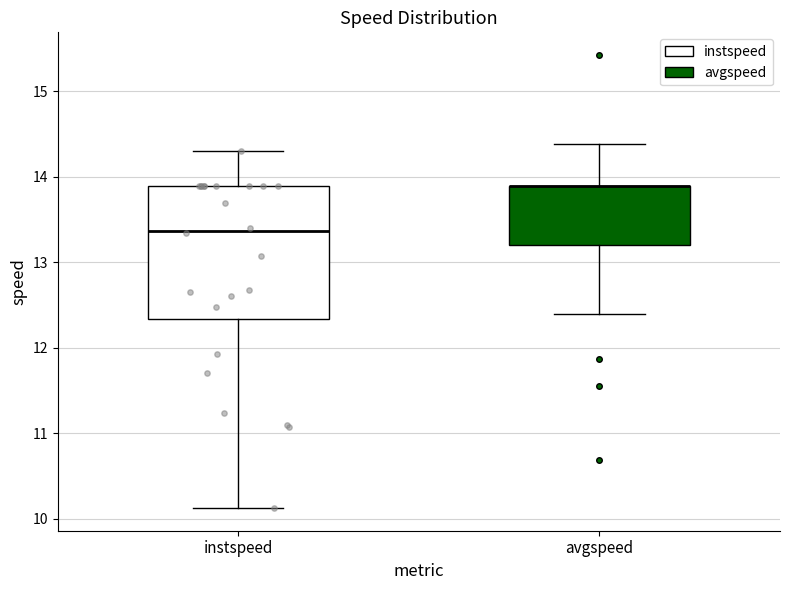

Comparing the boxes themselves (not the whiskers), which one is the tallest?

instspeed